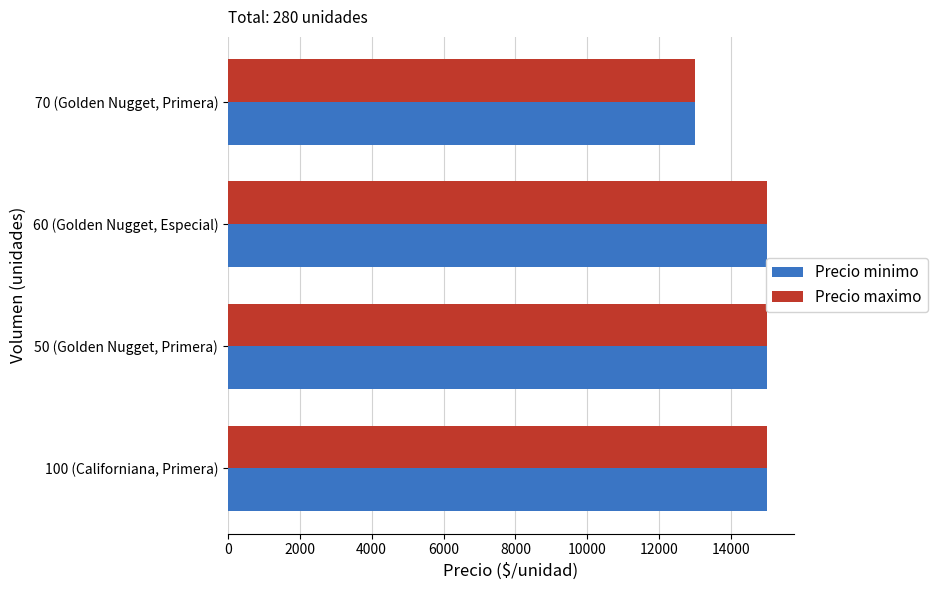

The value of Precio maximo at 100 (Californiana, Primera) is 15000. True or false?

True